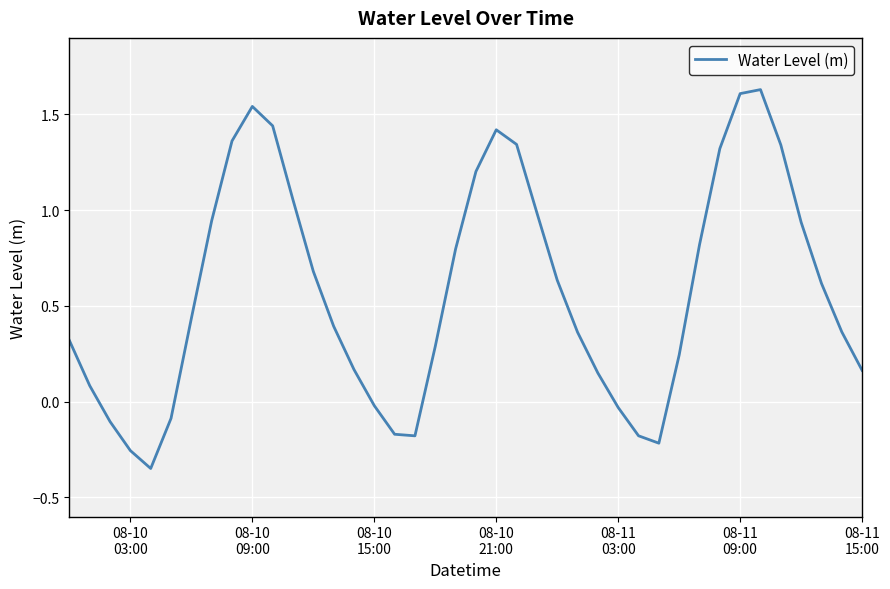

How many lines are shown in the chart?

1